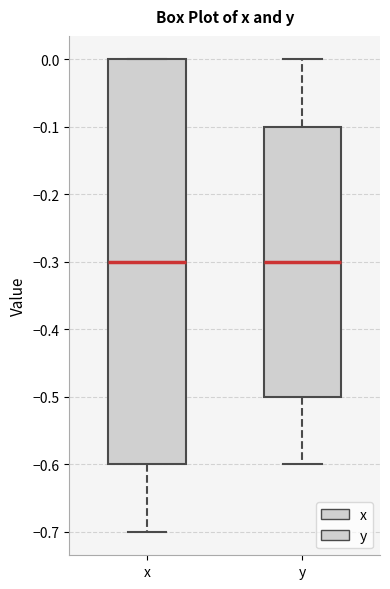

Which box is the tallest, from its lower edge to its upper edge?

x